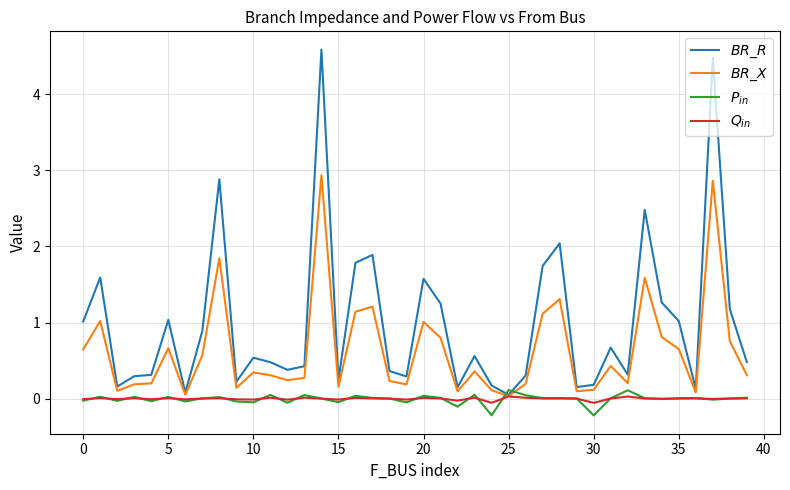

What is the minimum value for $Q_{in}$?

-0.1